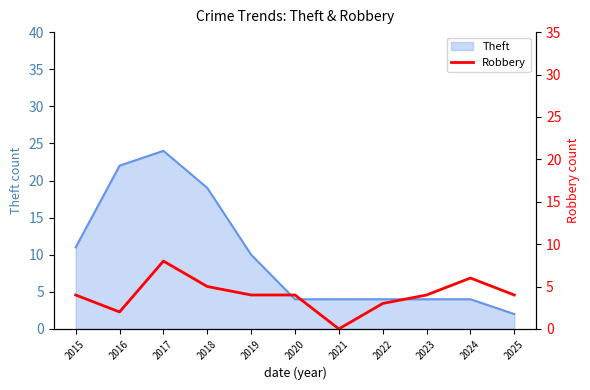

At which category does the chart reach its peak across all series?

2017